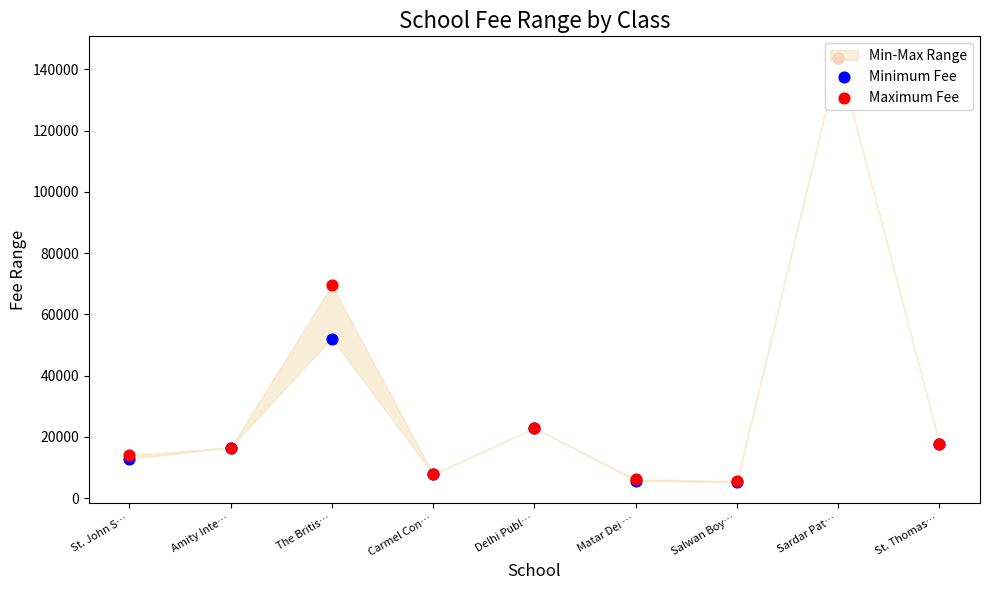

Which series has the largest total across all categories?

Maximum Fee